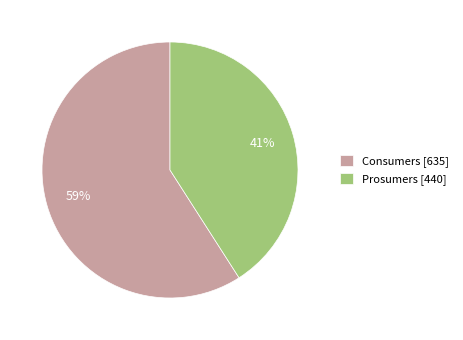

Is there any slice that represents more than half of the pie?

Yes